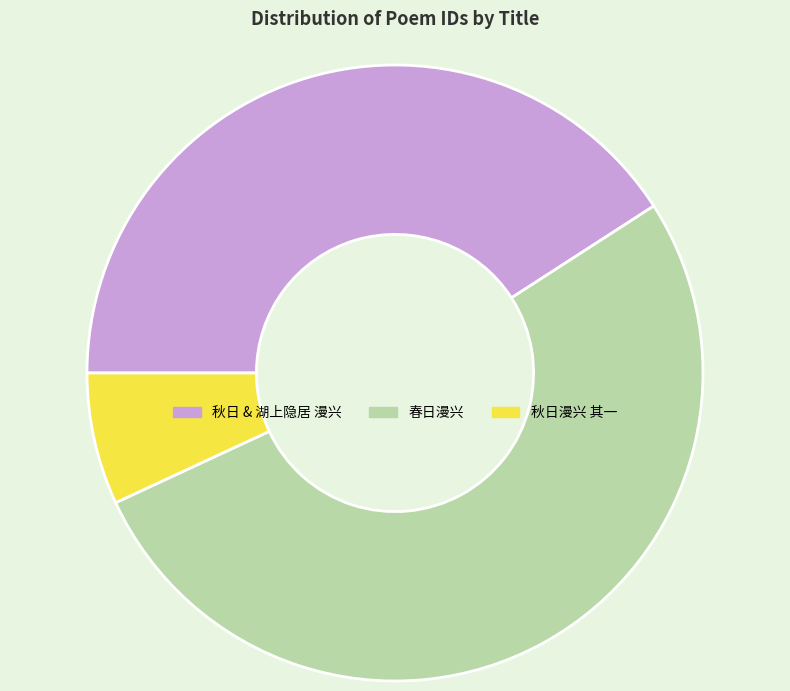

True or false: 秋日漫兴 其一 accounts for 16% of the total.

False